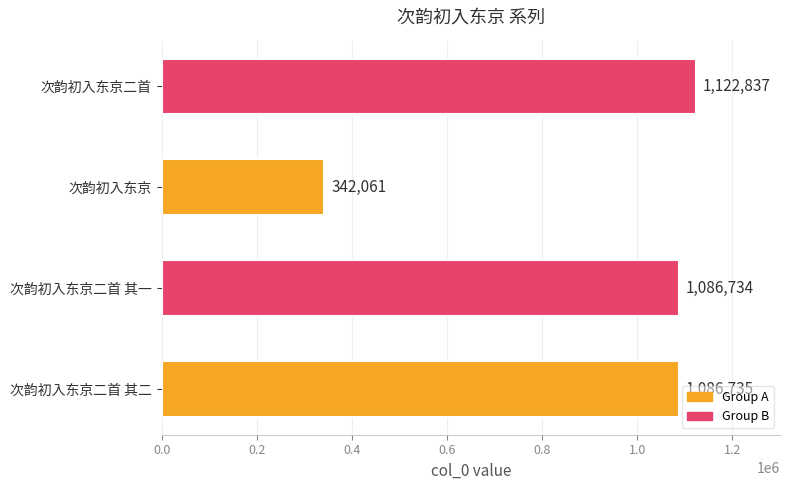

What is the change in value from 次韵初入东京二首 其一 to 次韵初入东京?

-744673